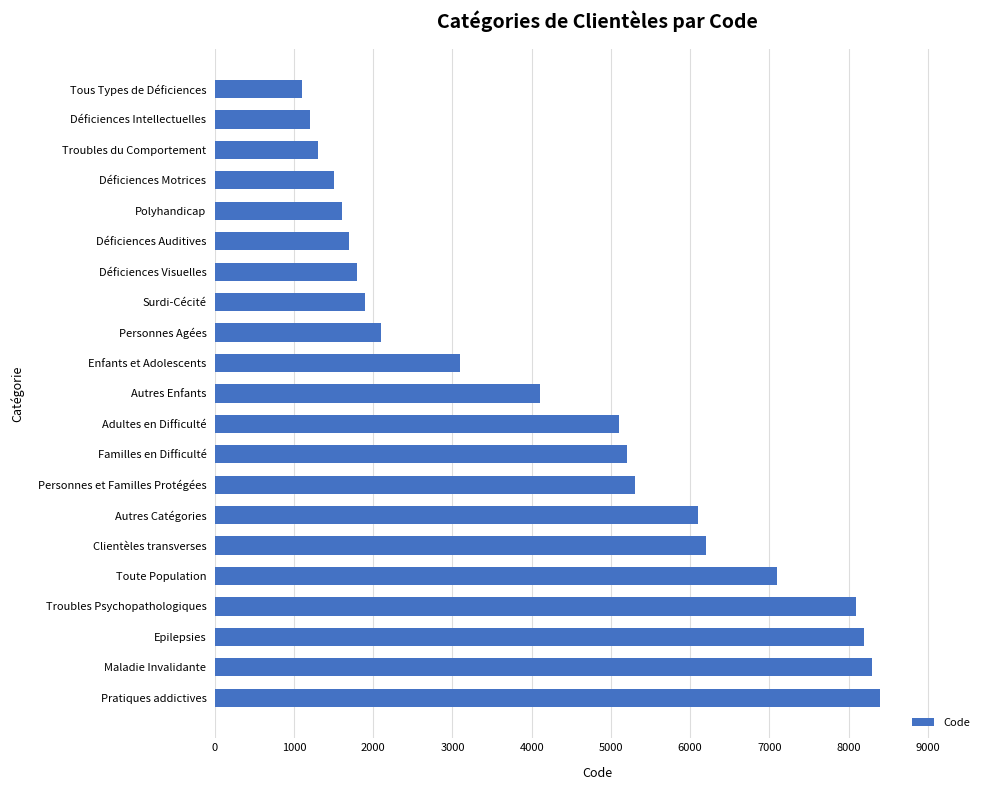

Reading bottom to top, transcribe all the data shown in this chart.

Pratiques addictives=8400	Maladie Invalidante=8300	Epilepsies=8200	Troubles Psychopathologiques=8100	Toute Population=7100	Clientèles transverses=6200	Autres Catégories=6100	Personnes et Familles Protégées=5300	Familles en Difficulté=5200	Adultes en Difficulté=5100	Autres Enfants=4100	Enfants et Adolescents=3100	Personnes Agées=2100	Surdi-Cécité=1900	Déficiences Visuelles=1800	Déficiences Auditives=1700	Polyhandicap=1600	Déficiences Motrices=1500	Troubles du Comportement=1300	Déficiences Intellectuelles=1200	Tous Types de Déficiences=1100